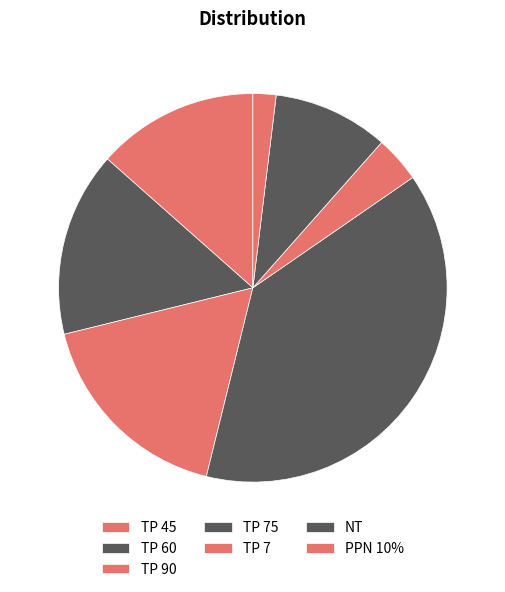

Approximately how many times larger is the value at NT compared to TP 60?

0.6